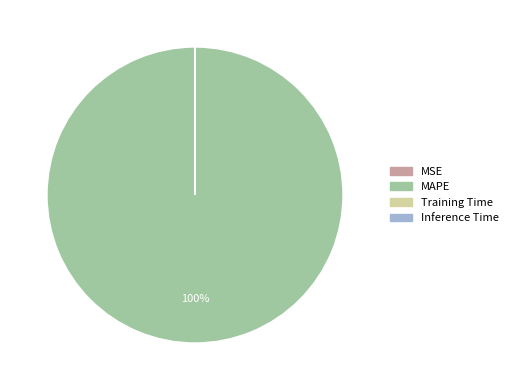

What is the majority slice?

MAPE